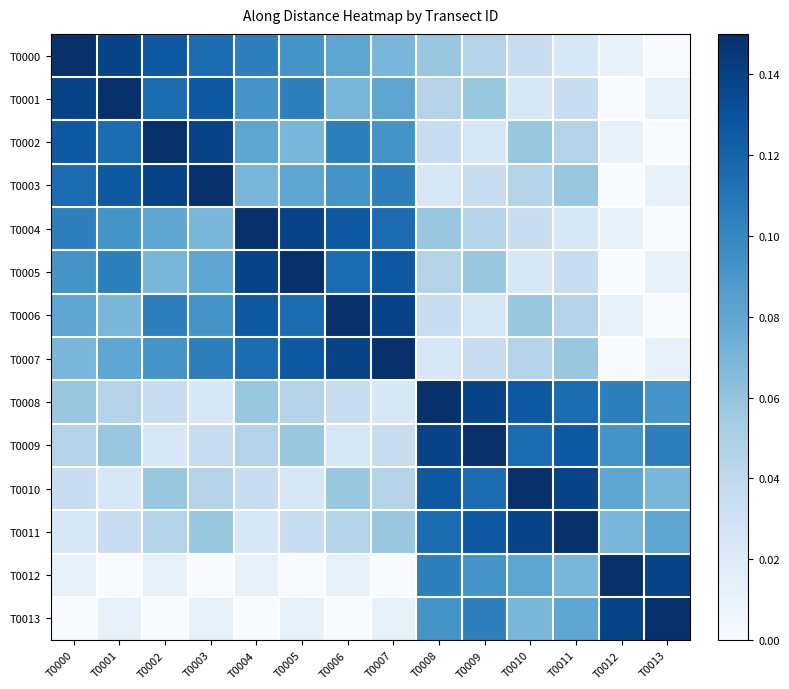

Between T0005 and T0007, which is larger?

T0005